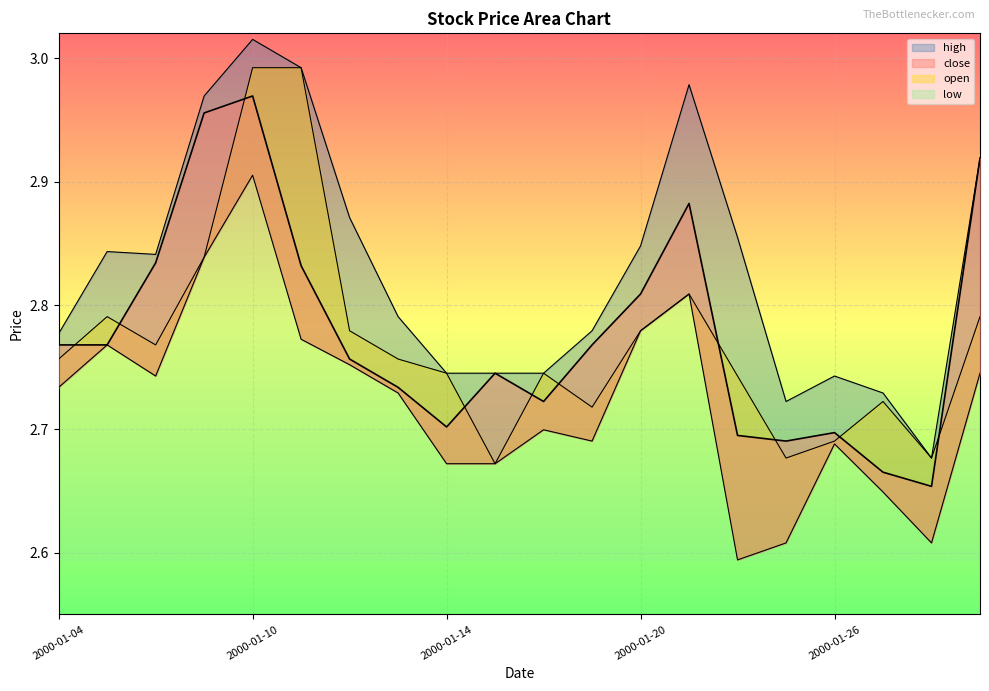

At 2000-01-26, list the series in order from smallest to largest.

low, open, close, high